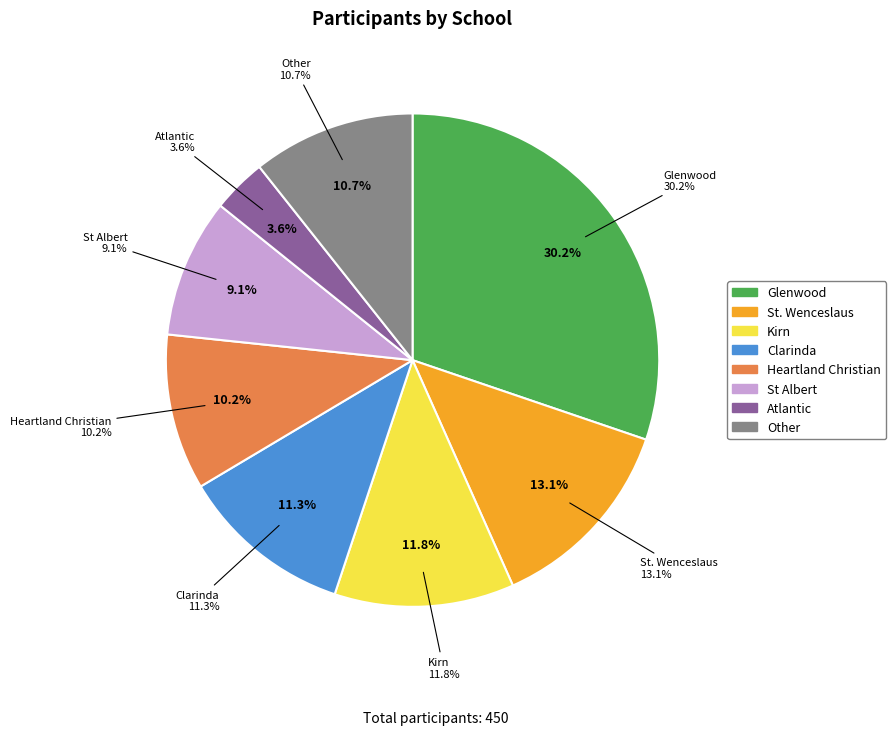

What is the change in value from Heartland Christian to Atlantic?

-7